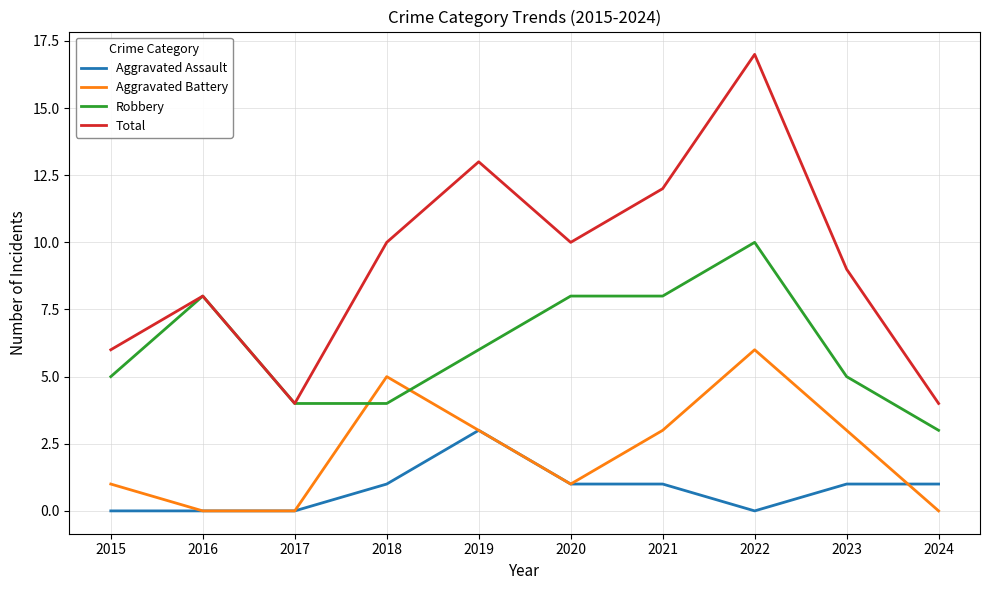

What is the minimum value for Robbery?

3